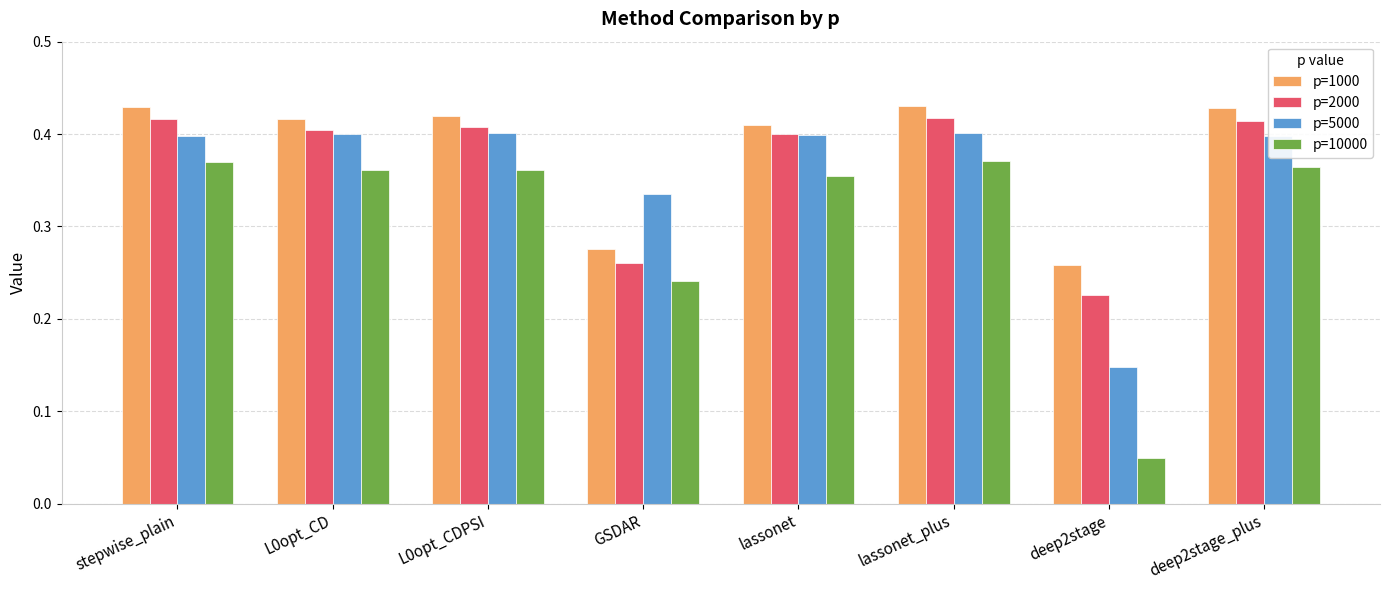

True or false: p=1000 has a value of 0.7 at lassonet_plus.

False